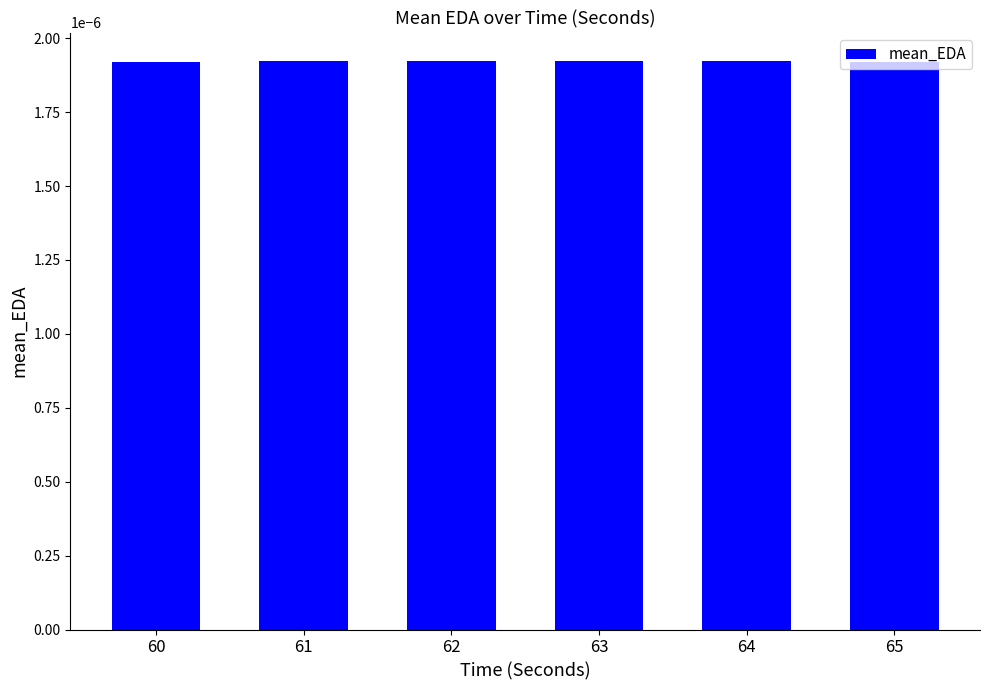

Count the values in the range 0 to 1.

6